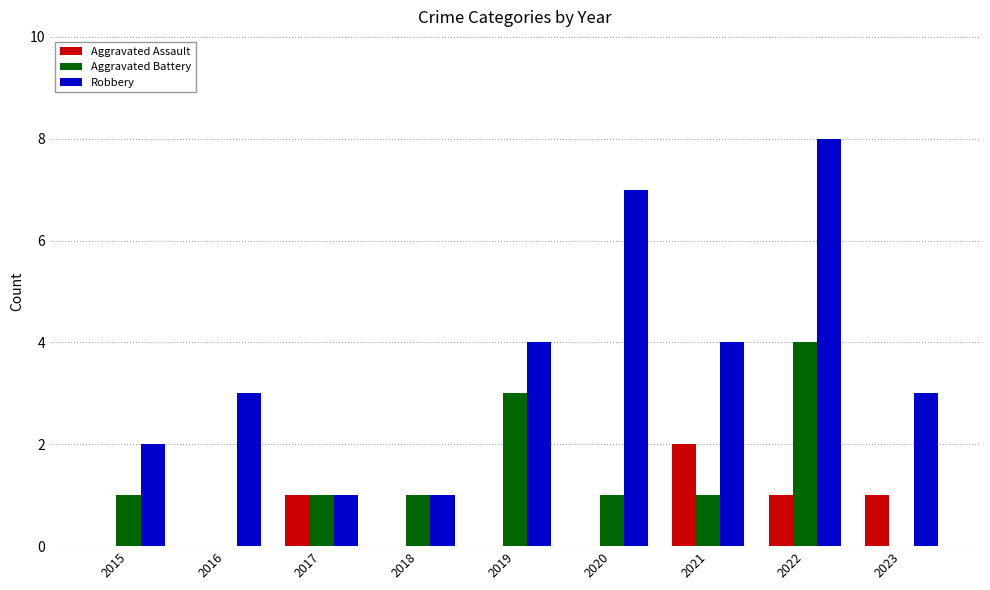

At which category is the sum across all series the highest?

2022